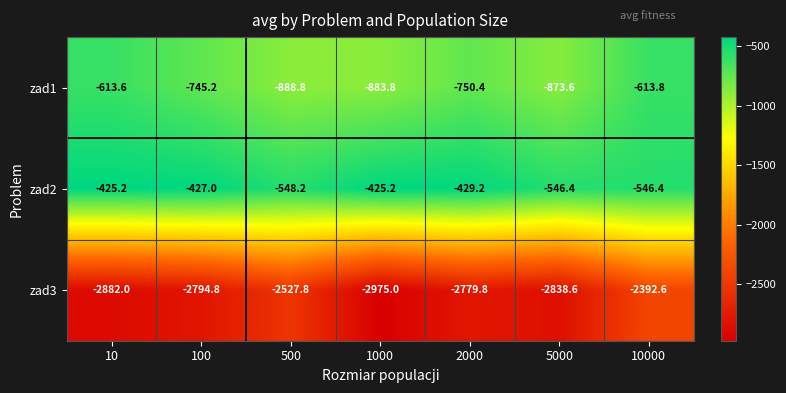

How many values in the zad3 series exceed -2794?

3